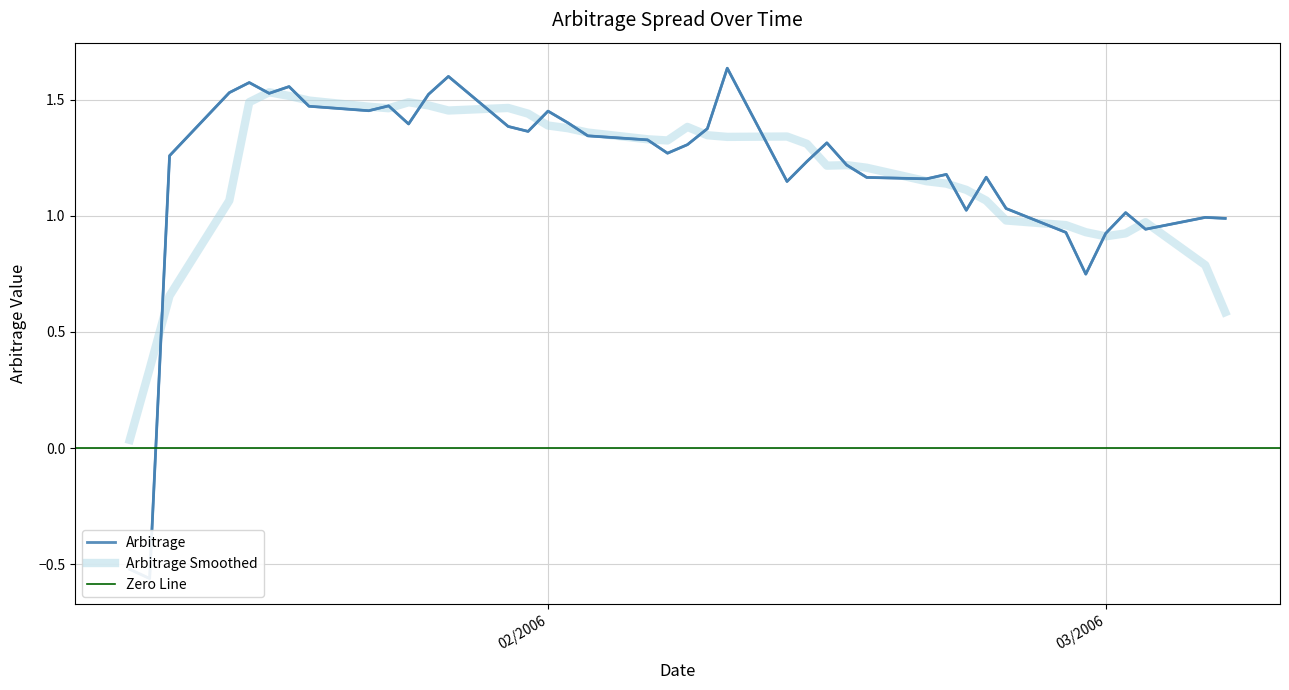

What is the label of the 23rd point from the right?

02/03/2006